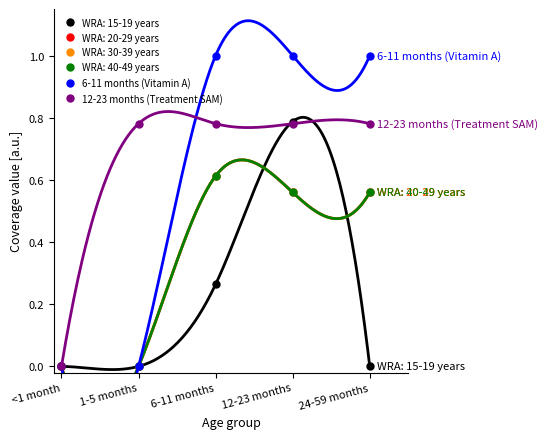

Does the chart have visible grid lines?

No